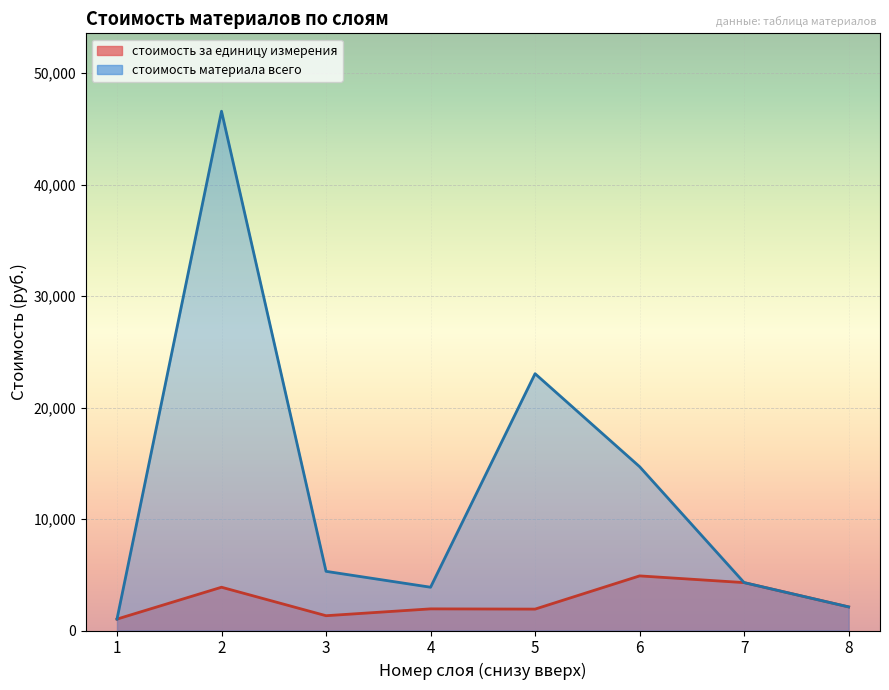

True or false: стоимость за единицу измерения and стоимость материала всего intersect in this chart.

False